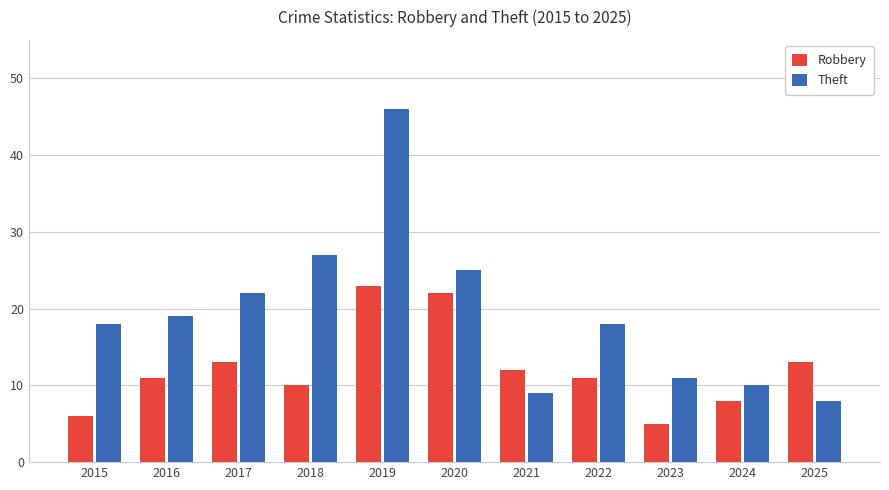

How many groups of bars are there?

11